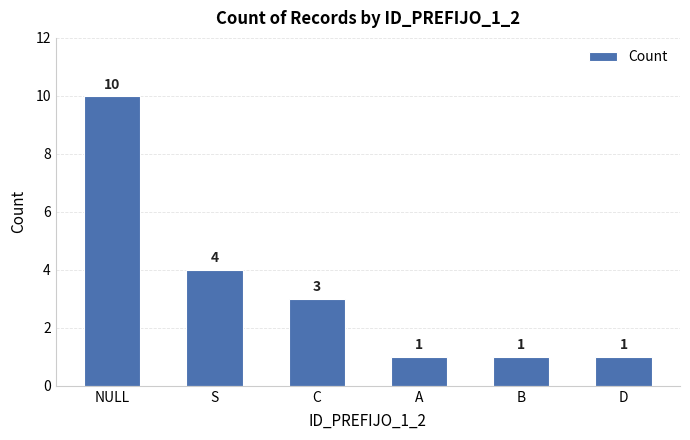

Does the chart contain stacked bars?

No